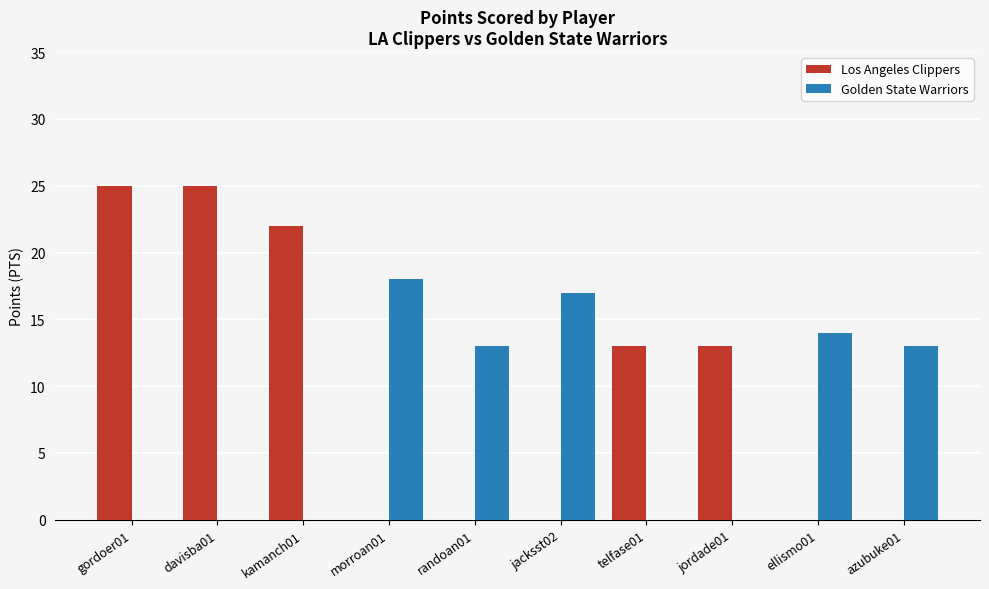

Reading right to left, what are all the values shown in this chart?

Los Angeles Clippers: azubuke01=0	ellismo01=0	jordade01=13	telfase01=13	jacksst02=0	randoan01=0	morroan01=0	kamanch01=22	davisba01=25	gordoer01=25
Golden State Warriors: azubuke01=13	ellismo01=14	jordade01=0	telfase01=0	jacksst02=17	randoan01=13	morroan01=18	kamanch01=0	davisba01=0	gordoer01=0